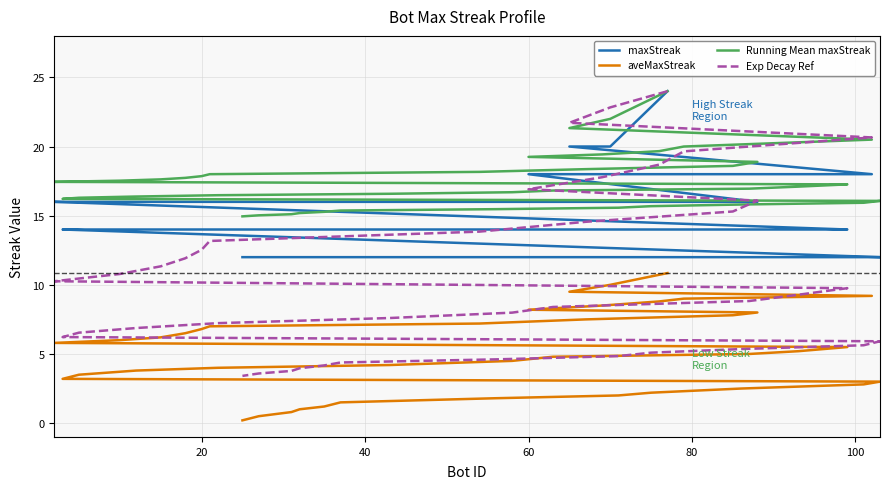

Does the chart have visible grid lines?

Yes